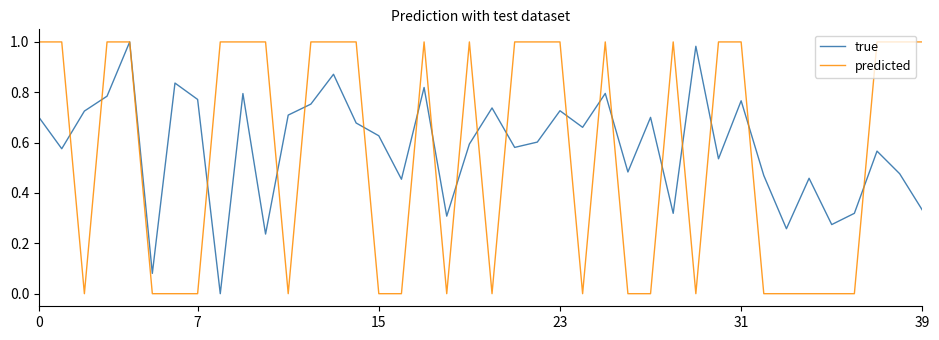

What are all the series names shown in the legend?

true, predicted